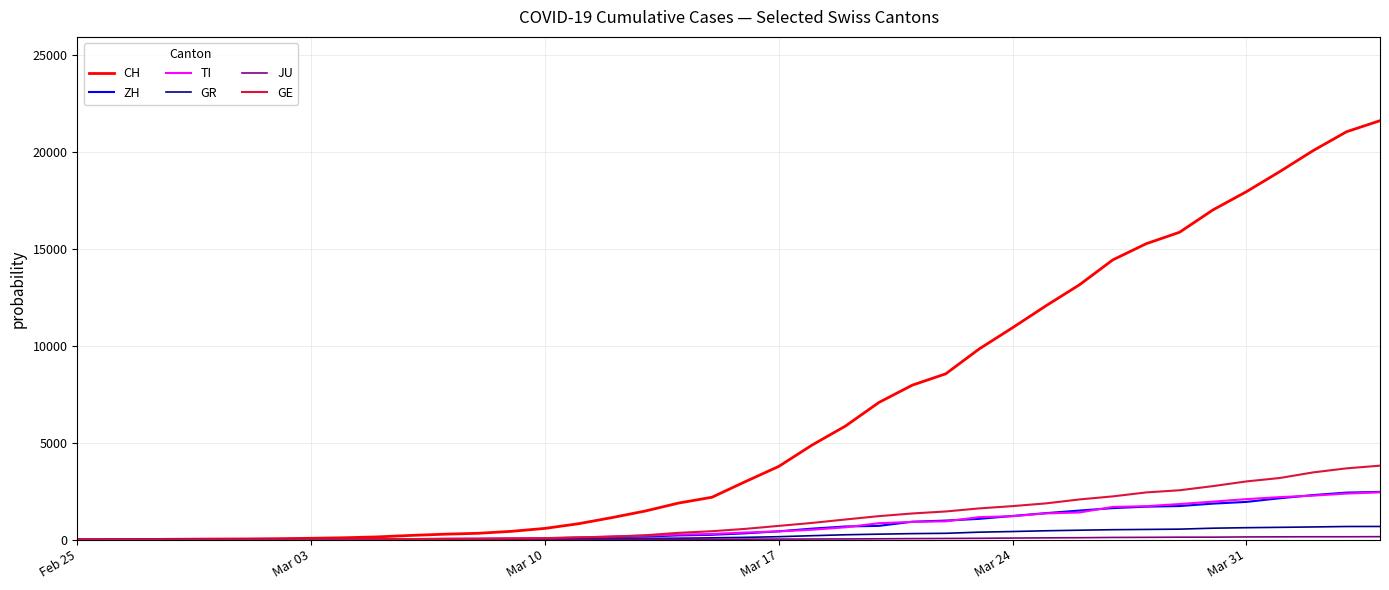

Which series has the widest spread of values?

CH